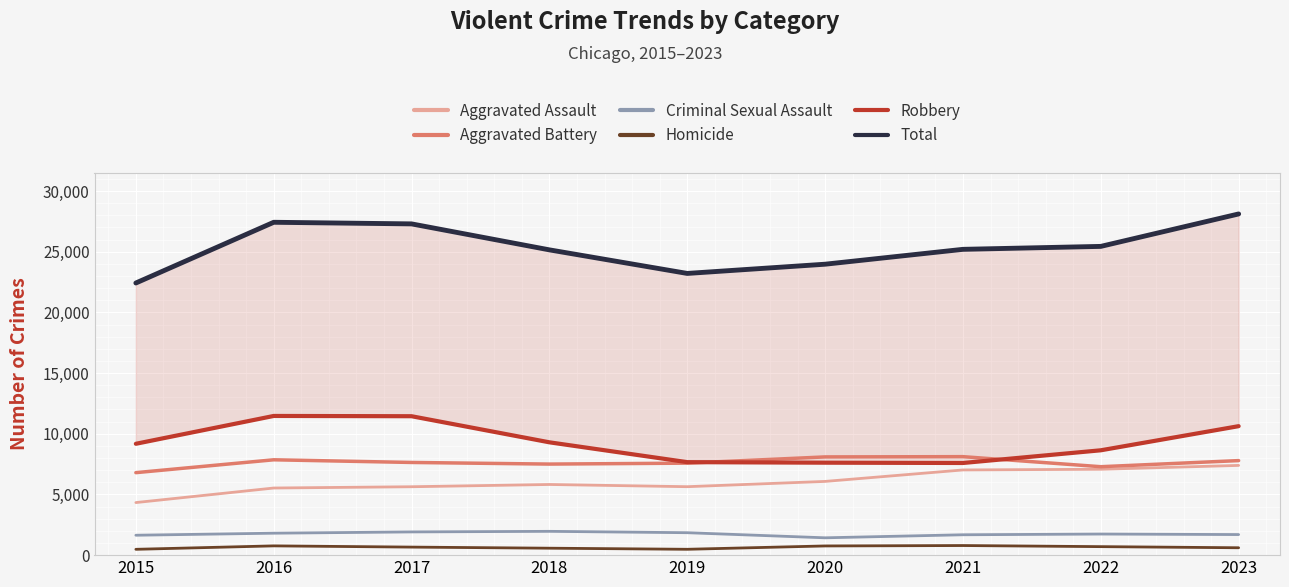

What is the difference between the maximum and minimum values in the Total series?

5689